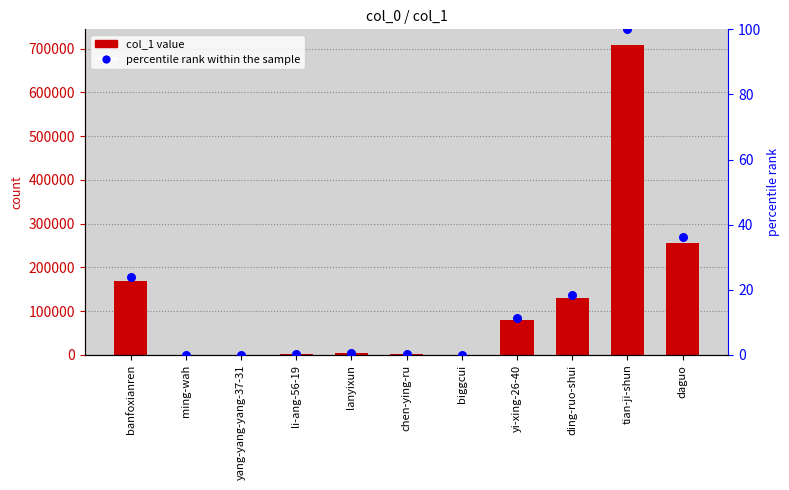

Which series has the largest total across all categories?

col_1